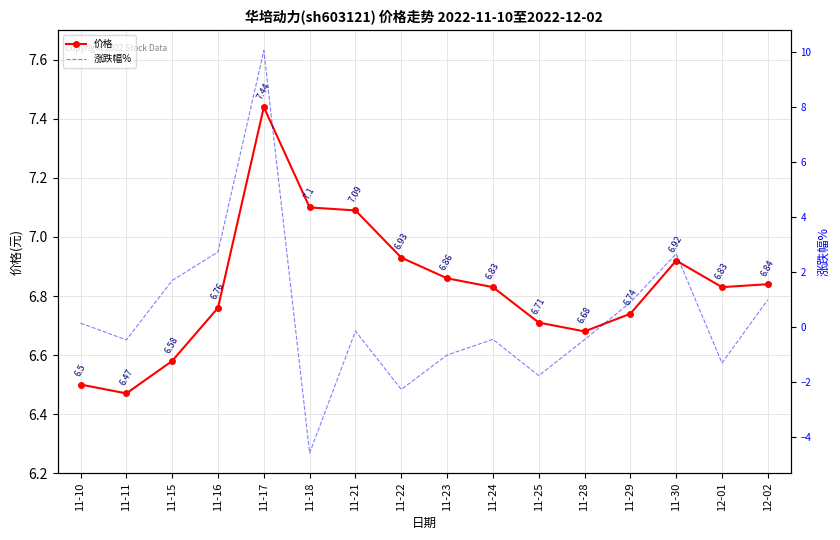

At which category does the chart reach its minimum across all series?

11-18